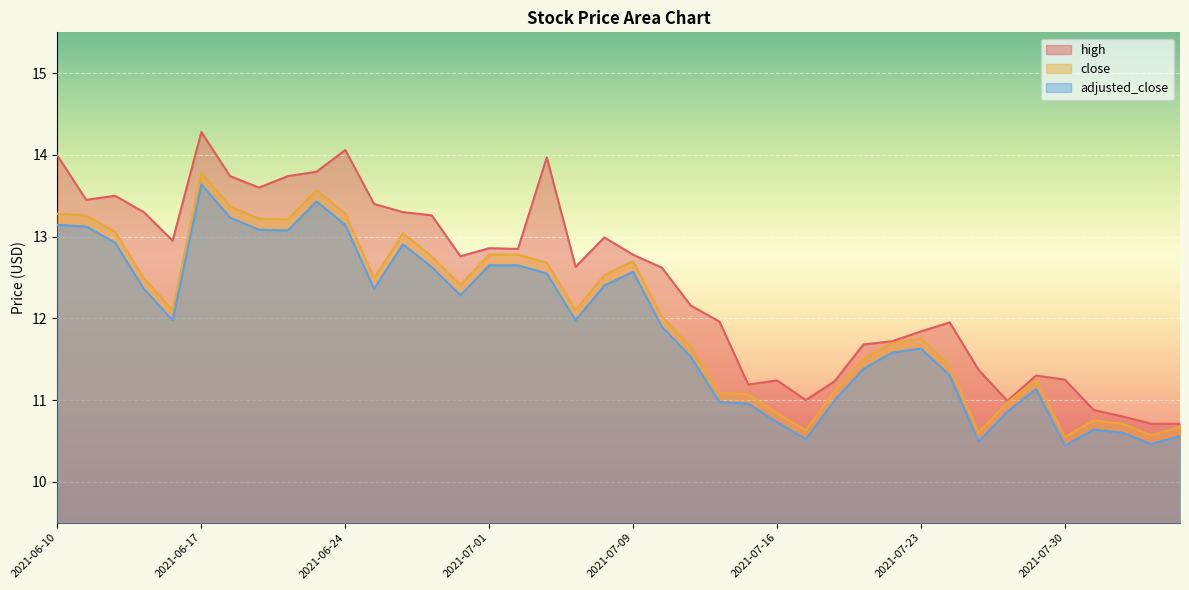

Is the value of close at 2021-06-15 greater than the value of high at 2021-07-15?

Yes